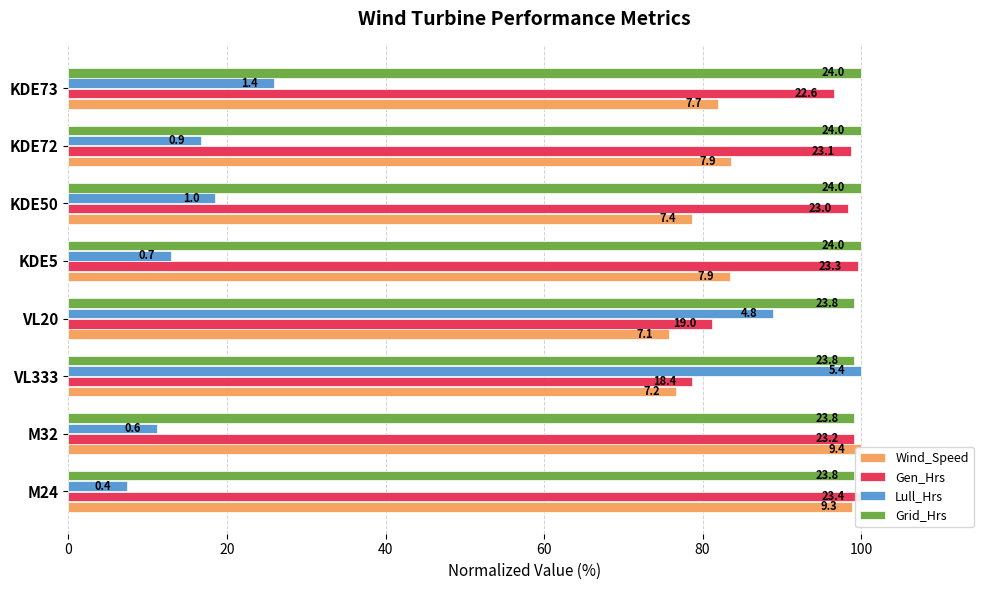

Reading right to left, extract all data points from this chart.

Wind_Speed: 82.0	83.6	78.7	83.4	75.7	76.7	100.0	98.9
Gen_Hrs: 96.6	98.7	98.3	99.6	81.2	78.6	99.1	100.0
Lull_Hrs: 25.9	16.7	18.5	13.0	88.9	100.0	11.1	7.4
Grid_Hrs: 100.0	100.0	100.0	100.0	99.2	99.2	99.2	99.2